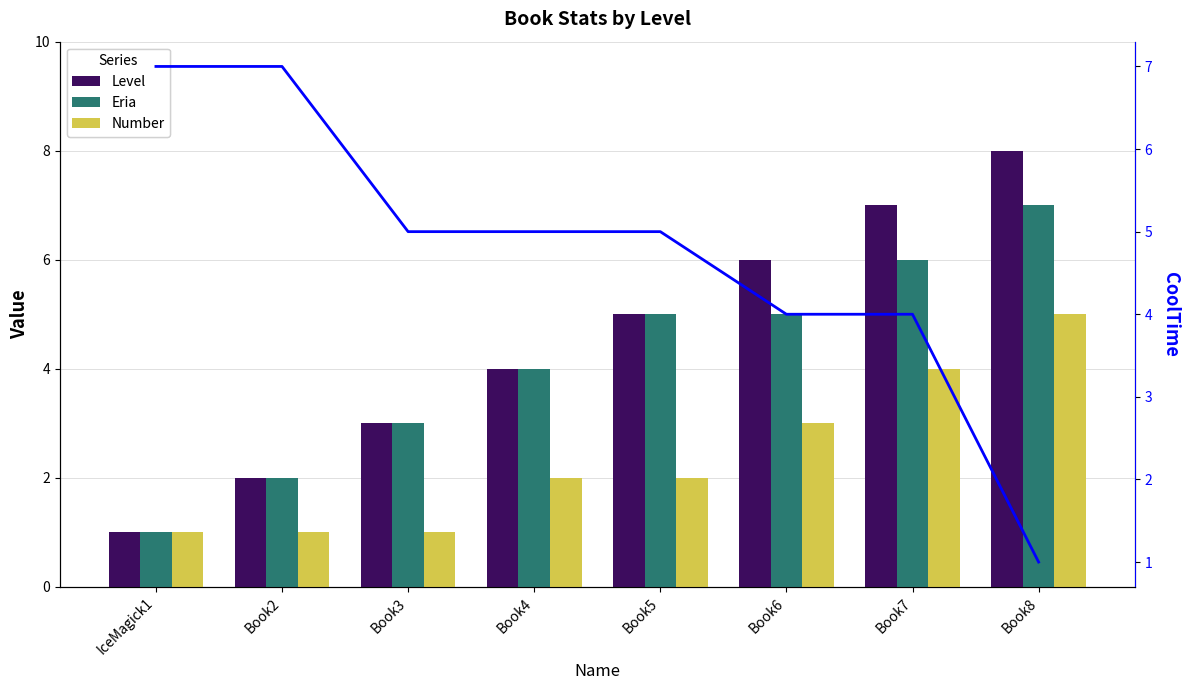

What is the highest value of the Number series?

5